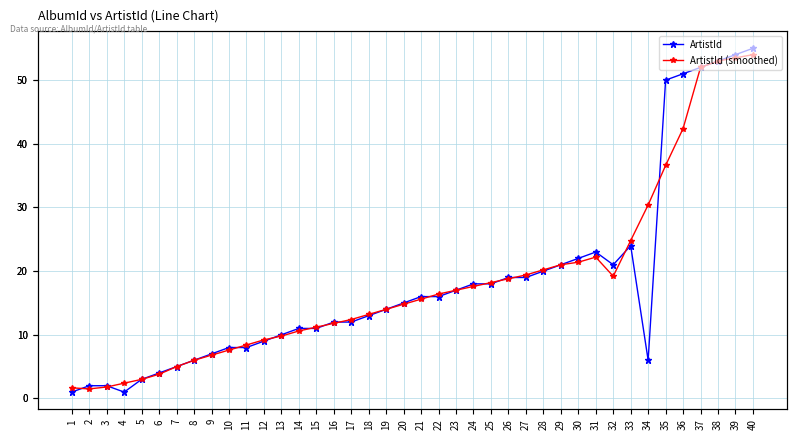

At which category is the sum across all series the highest?

40